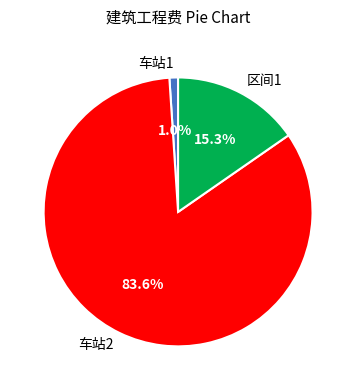

Count the number of slices in the pie.

3